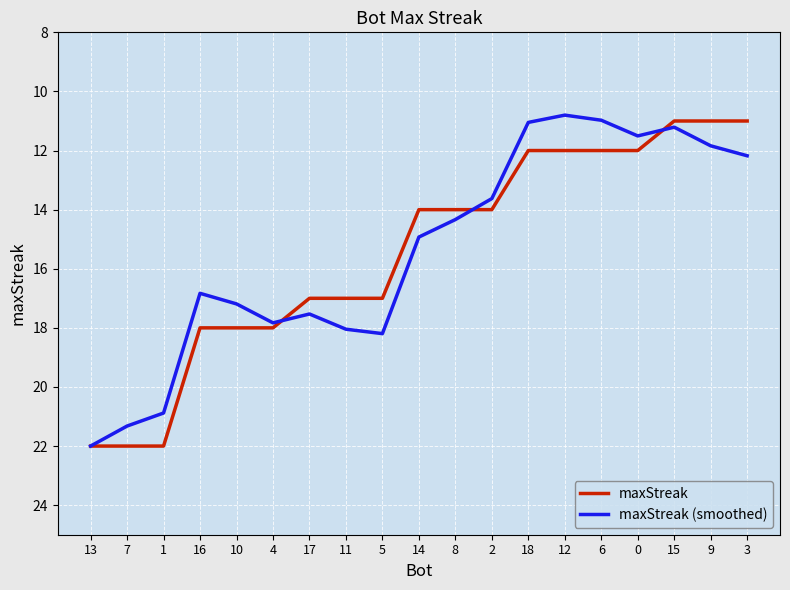

What is the maximum value shown in the chart?

22.0